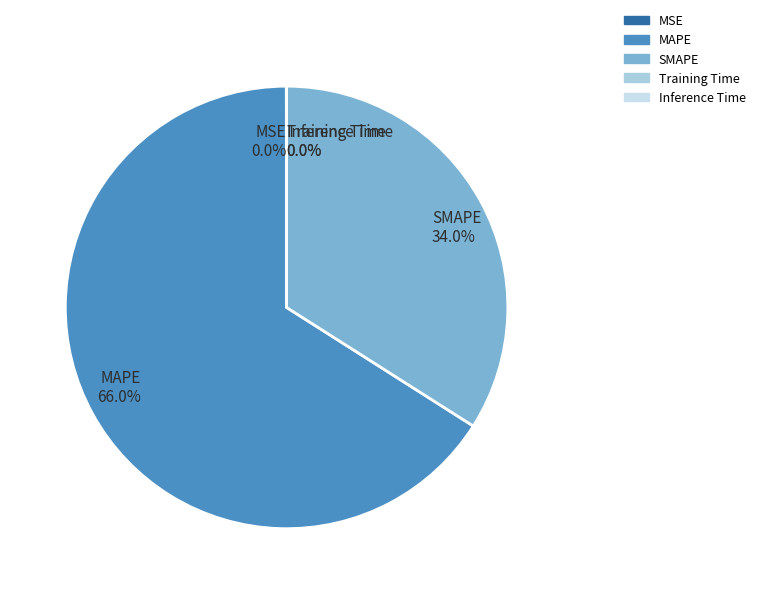

What percentage is NOT represented by MAPE?

34.0%